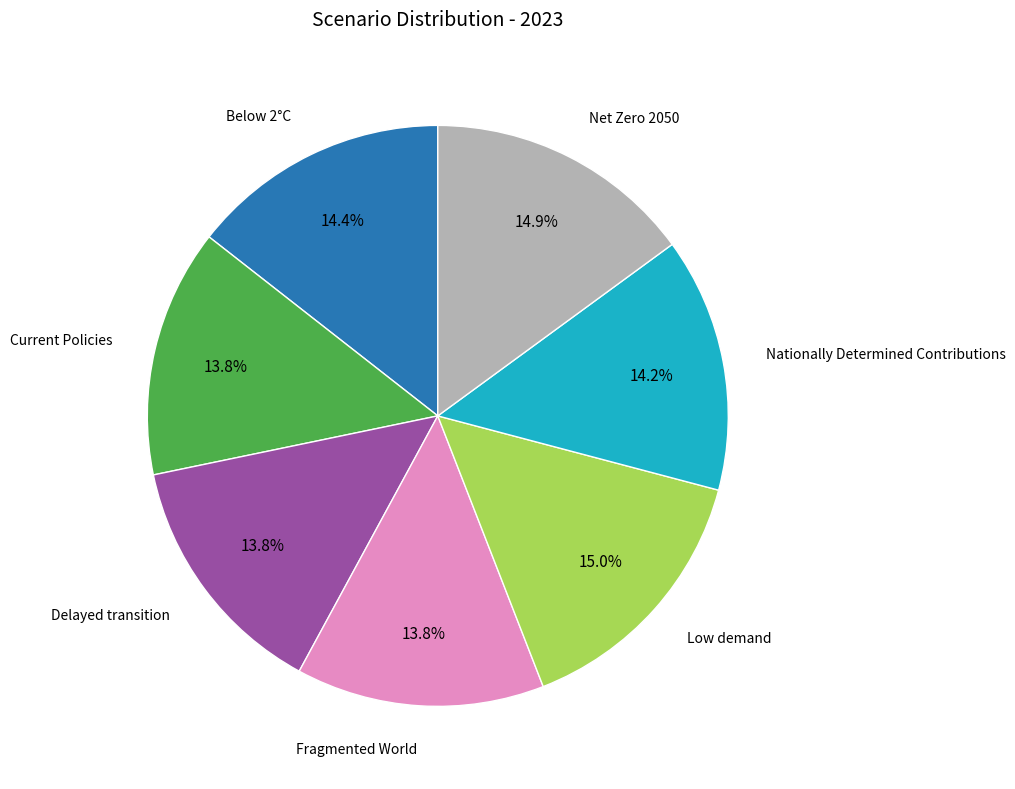

Is there any slice that represents more than half of the pie?

No